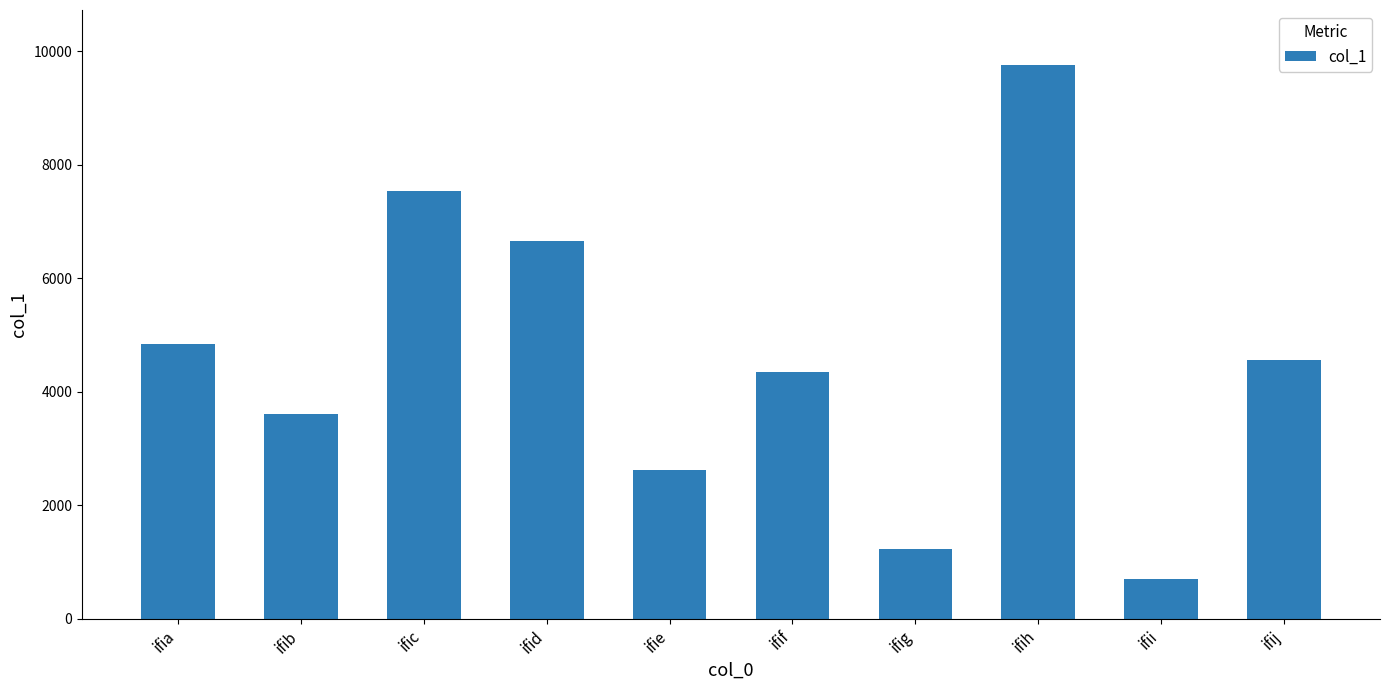

Approximately how many times larger is the value at ifie compared to ifid?

0.4